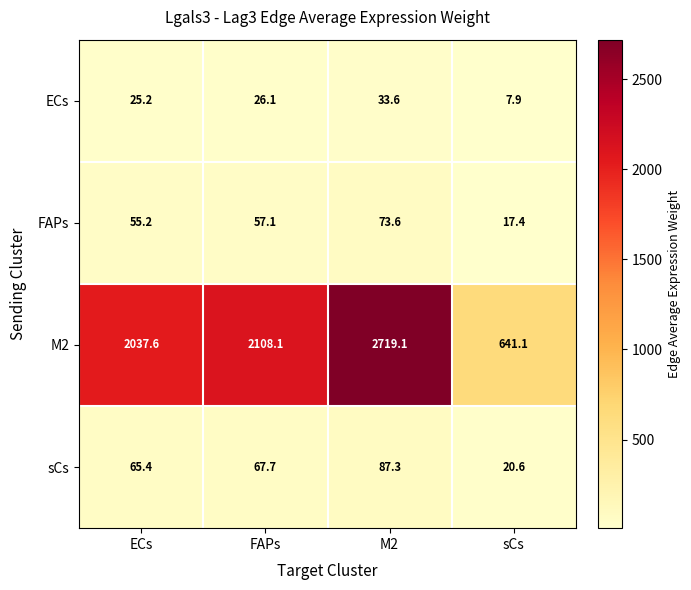

How many data points does each series have?

4